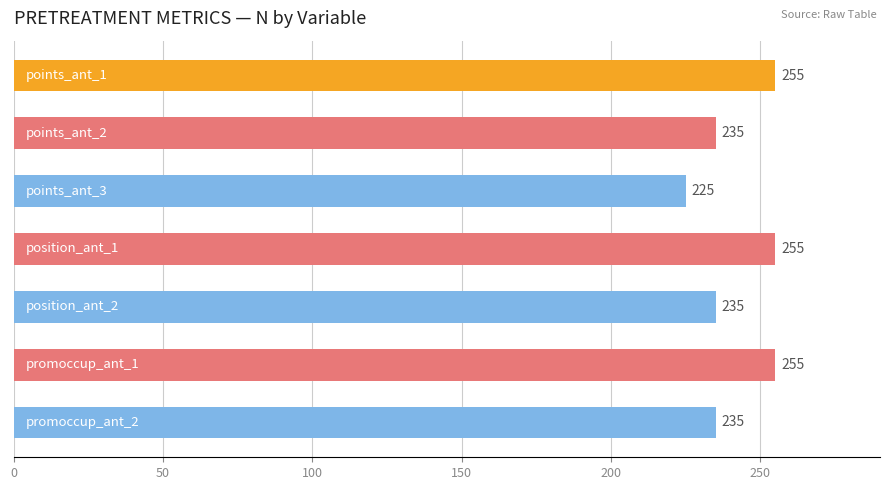

What is the value of the 2nd bar from the top?

235